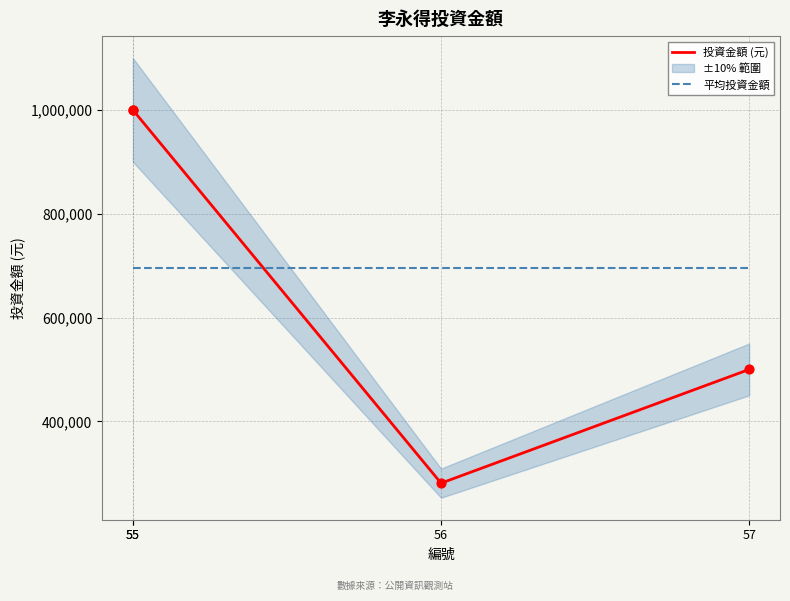

At which category is the sum across all series the highest?

55